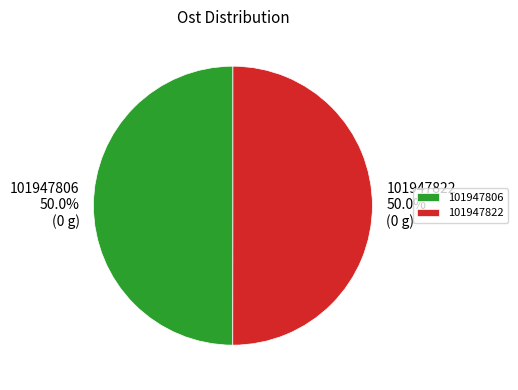

The 101947822 slice represents 50% of the pie. True or false?

True